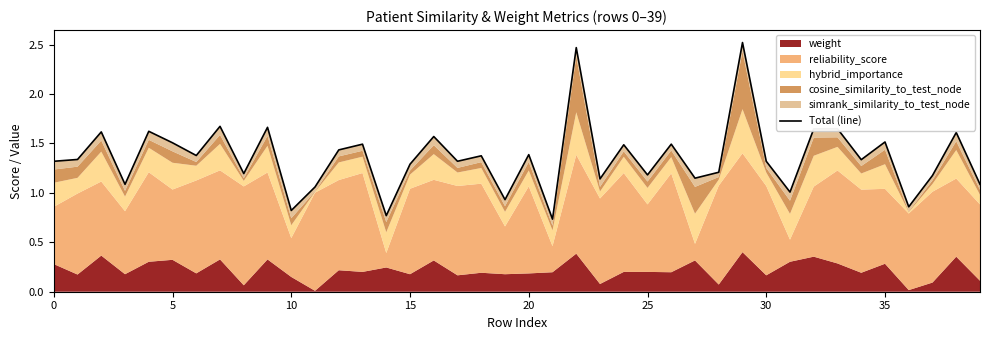

What is the difference between the maximum and minimum values?

1.8